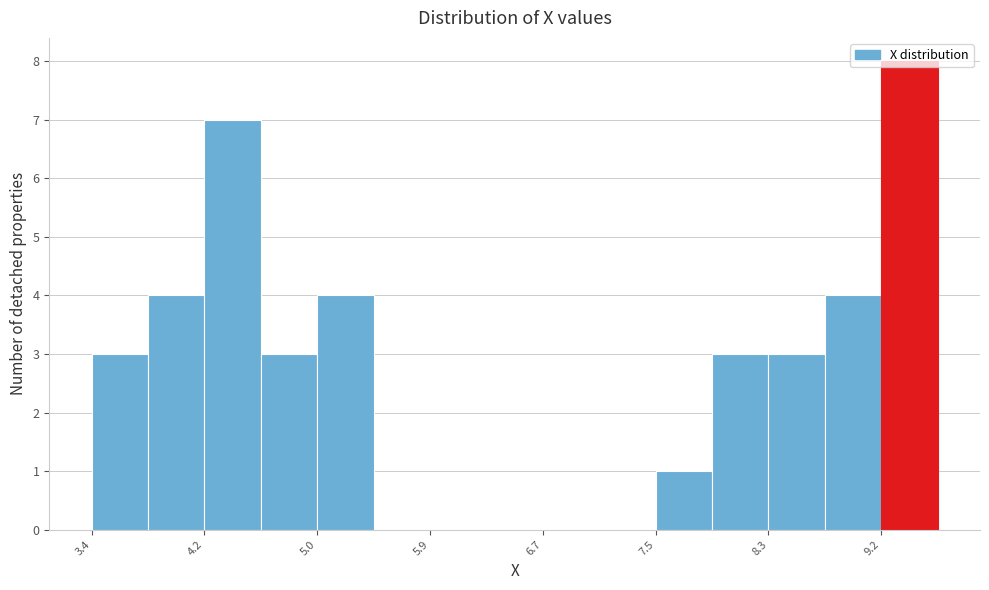

Reading left to right, list every bar in this chart as the range it spans on the x-axis followed by its height. Neither the bar edges nor the heights are printed on the chart, so give them approximately, as read against the axes.

3.4 to 3.8: 3
3.8 to 4.2: 4
4.2 to 4.6: 7
4.6 to 5.0: 3
5.0 to 5.4: 4
5.4 to 5.9: 0
5.9 to 6.3: 0
6.3 to 6.7: 0
6.7 to 7.1: 0
7.1 to 7.5: 0
7.5 to 7.9: 1
7.9 to 8.3: 3
8.3 to 8.8: 3
8.8 to 9.2: 4
9.2 to 9.6: 8